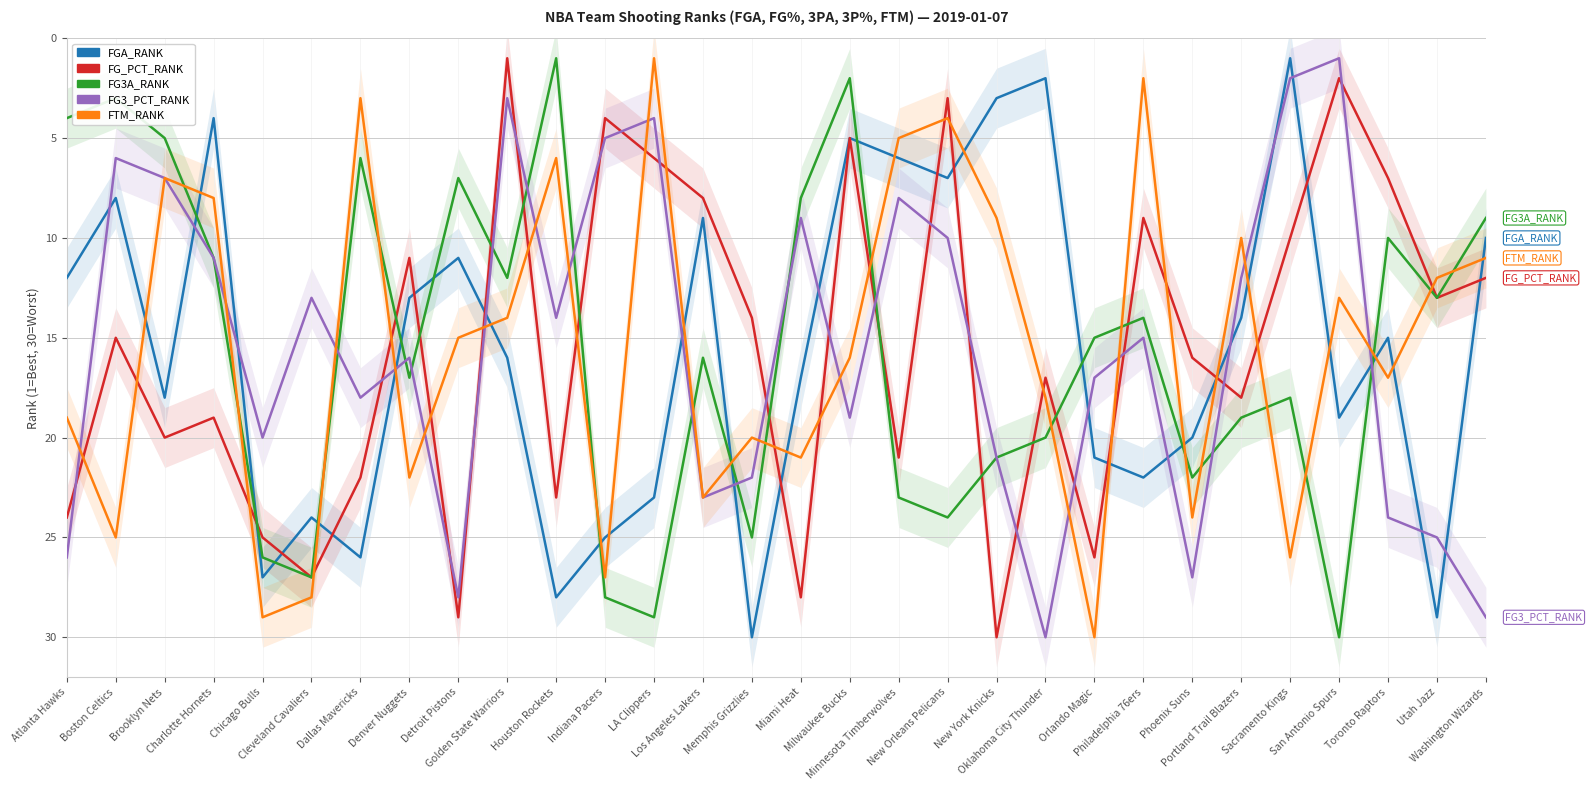

Reading left to right, what are all the values shown in this chart?

FGA_RANK: 12	8	18	4	27	24	26	13	11	16	28	25	23	9	30	17	5	6	7	3	2	21	22	20	14	1	19	15	29	10
FG_PCT_RANK: 24	15	20	19	25	27	22	11	29	1	23	4	6	8	14	28	5	21	3	30	17	26	9	16	18	10	2	7	13	12
FG3A_RANK: 4	3	5	11	26	27	6	17	7	12	1	28	29	16	25	8	2	23	24	21	20	15	14	22	19	18	30	10	13	9
FG3_PCT_RANK: 26	6	7	11	20	13	18	16	28	3	14	5	4	23	22	9	19	8	10	21	30	17	15	27	12	2	1	24	25	29
FTM_RANK: 19	25	7	8	29	28	3	22	15	14	6	27	1	23	20	21	16	5	4	9	18	30	2	24	10	26	13	17	12	11